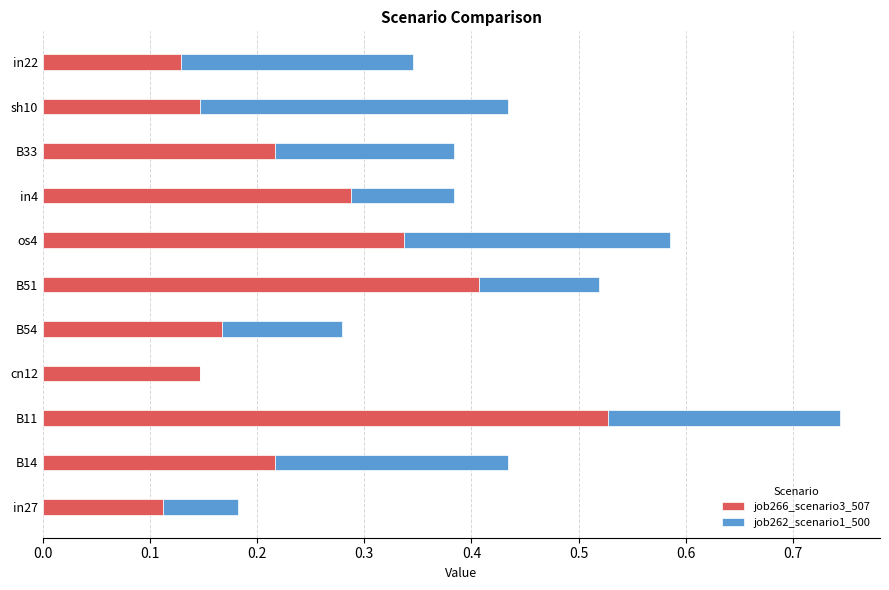

At which category is the sum across all series the highest?

B11